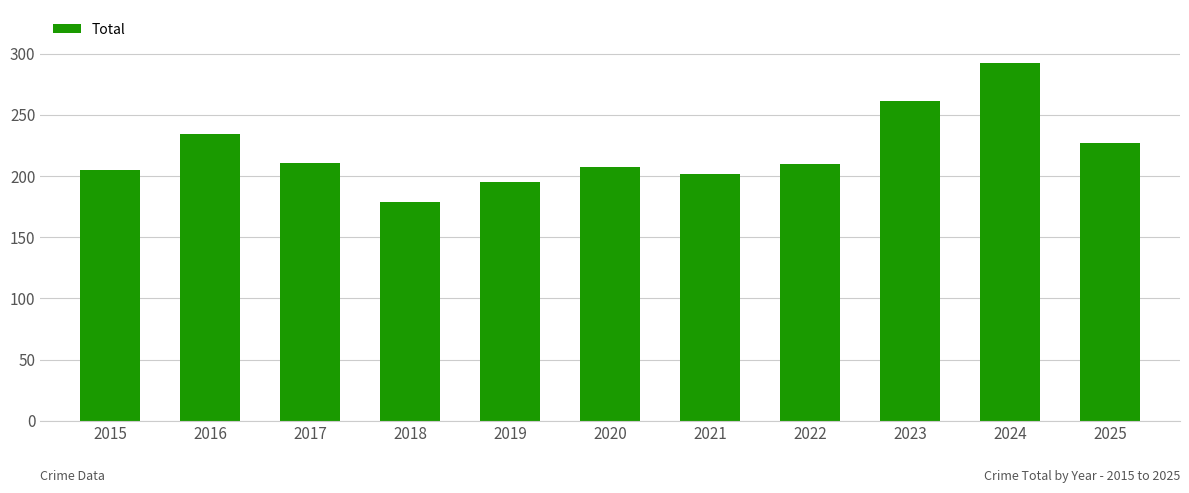

What is the difference between the maximum and second lowest values?

97